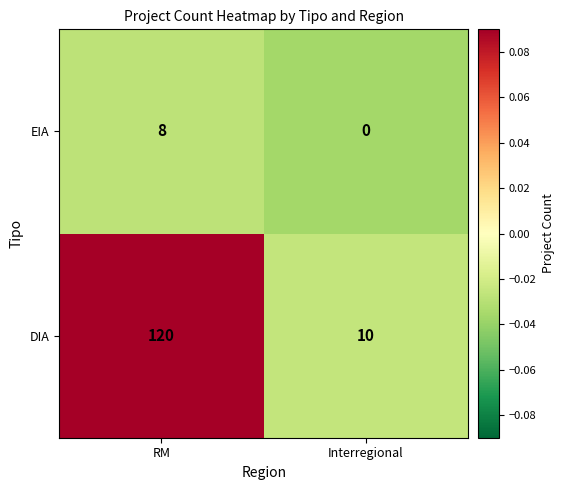

The EIA series shows 5 at RM. True or false?

False